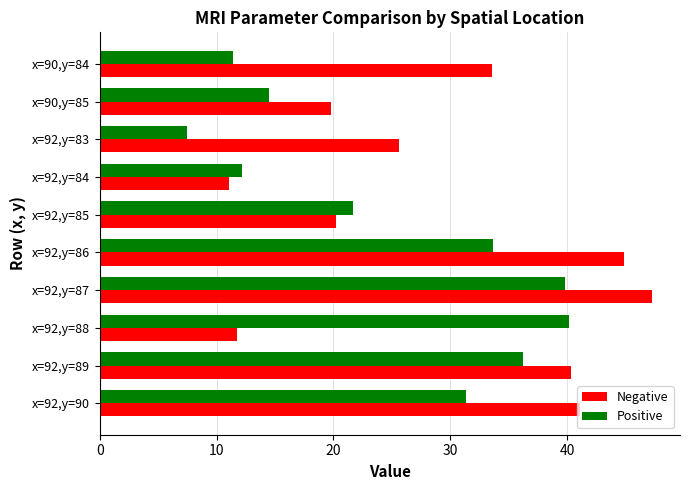

What is the maximum value shown in the chart?

47.3